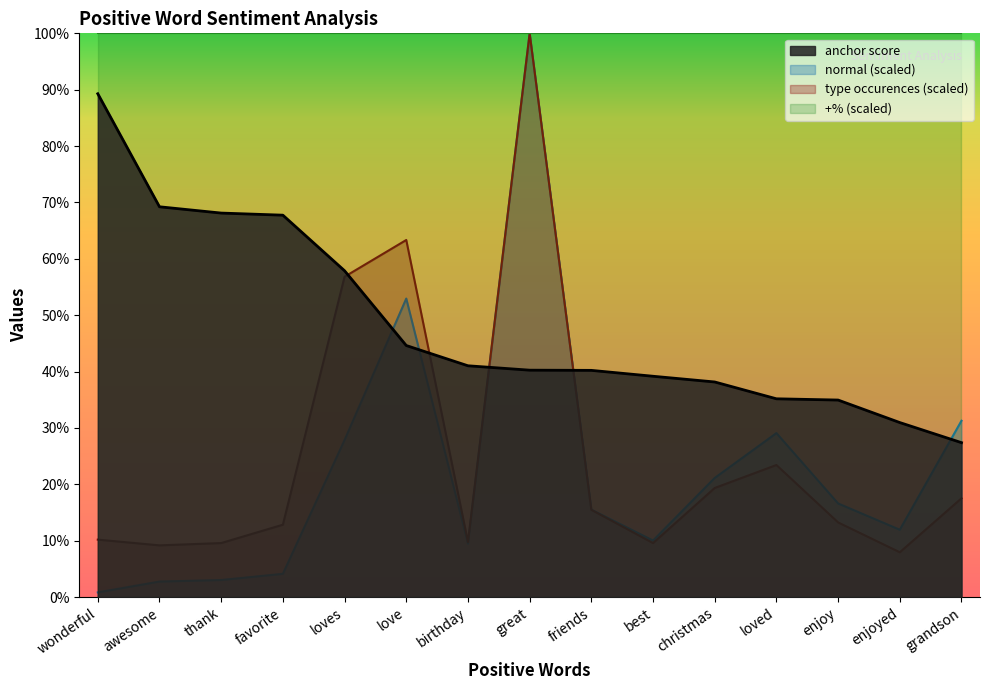

Which category has the lowest value in the normal series?

wonderful